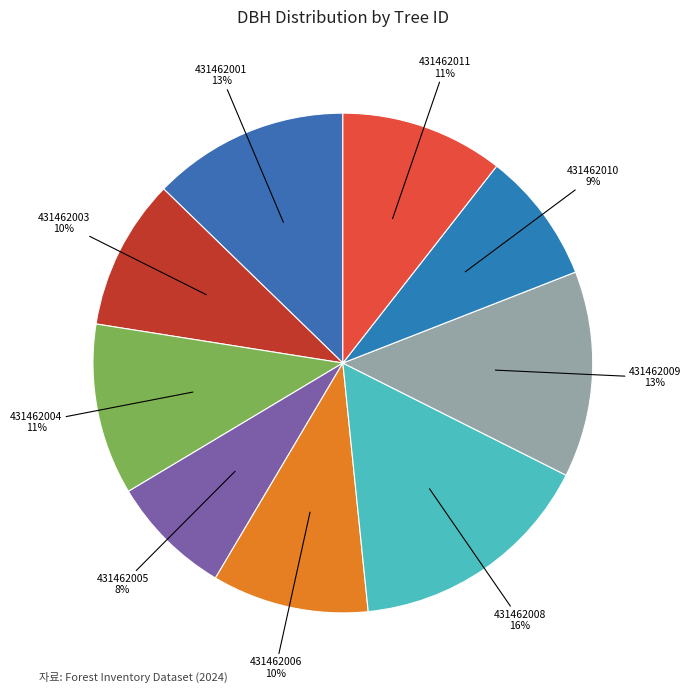

Which slice is the smallest?

431462005